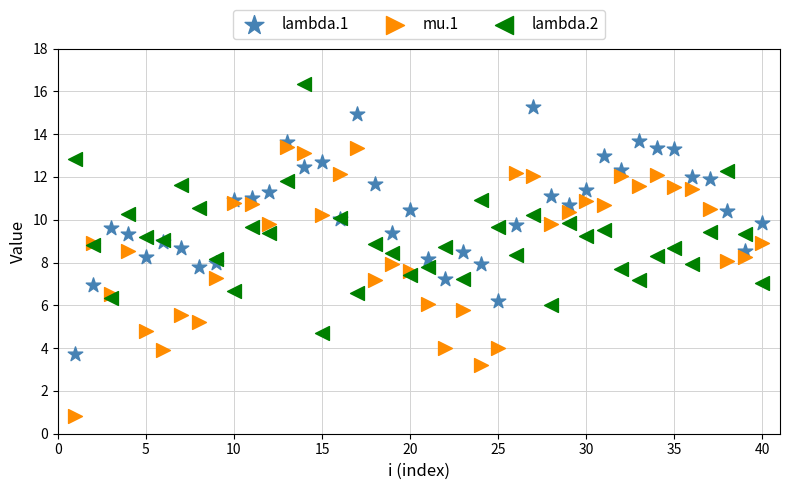

Which series has the widest spread of Y values?

mu.1